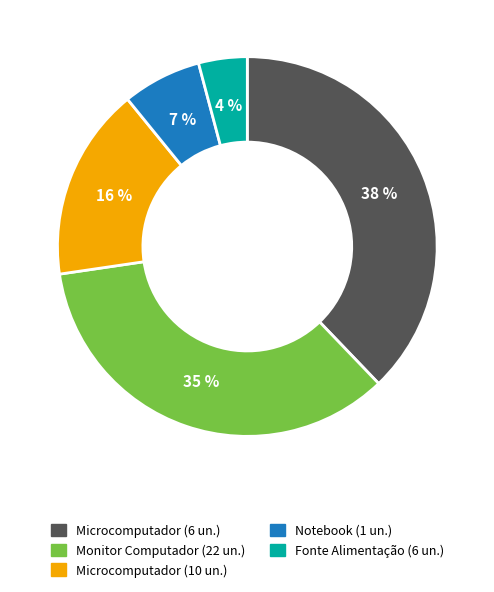

Does any single category account for the majority?

No